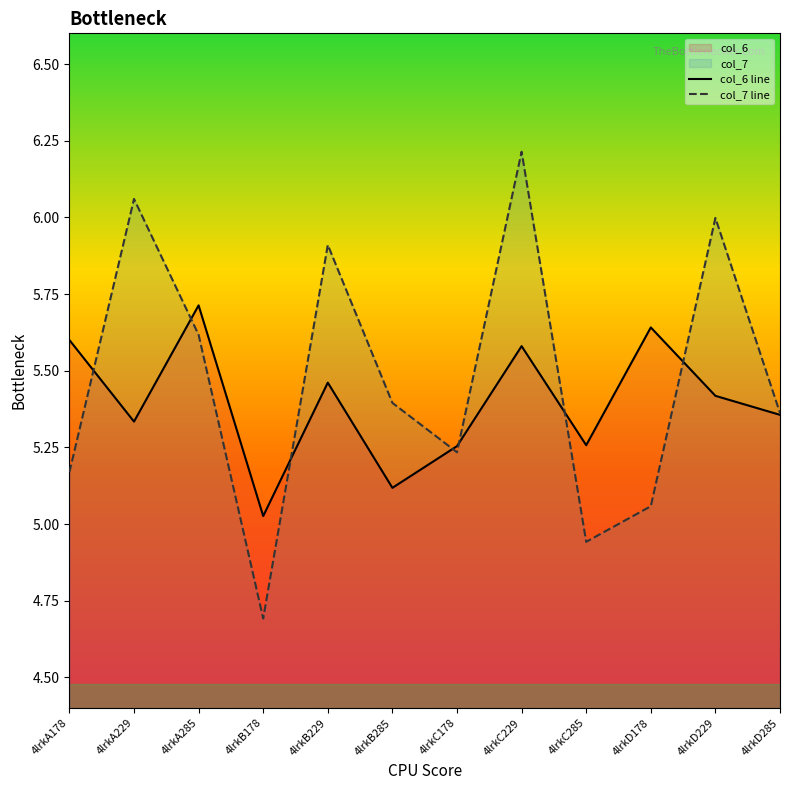

Which series changed the most between 4lrkA229 and 4lrkB285?

col_7 line